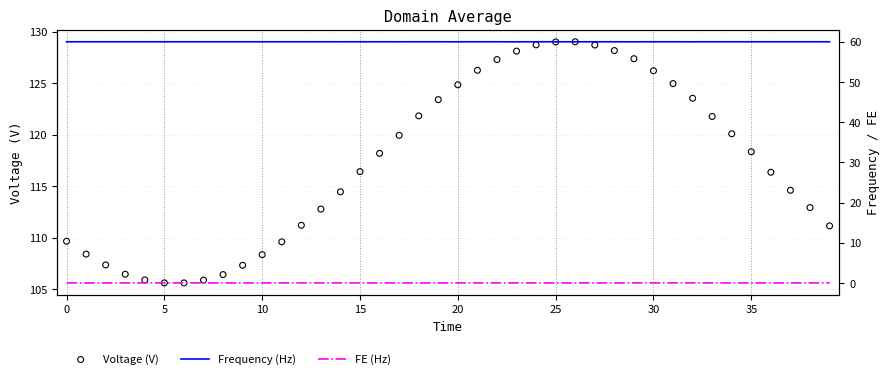

What is the total value across all series at 12?

171.2